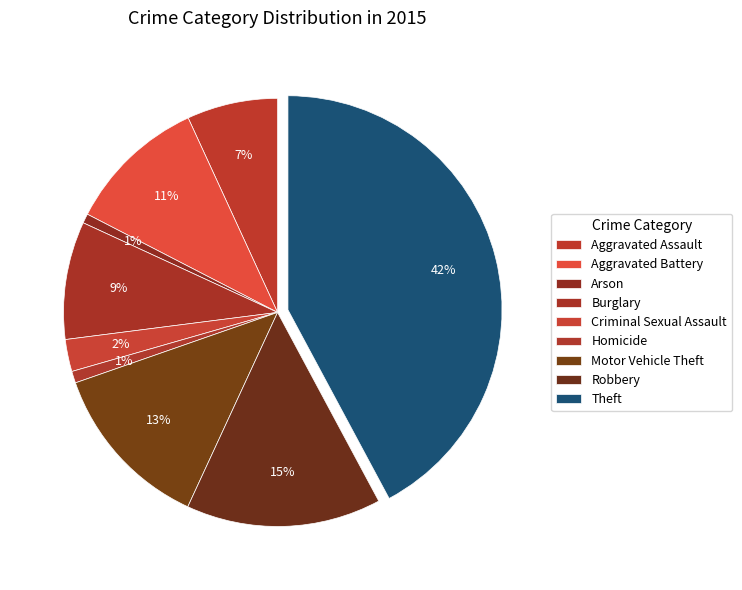

To the nearest percent, what percentage of the pie is Burglary?

9%